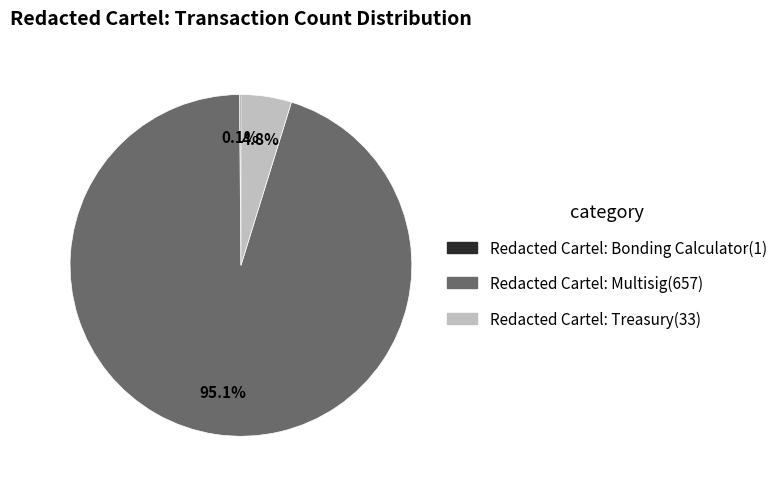

Which slice is the largest?

Redacted Cartel: Multisig